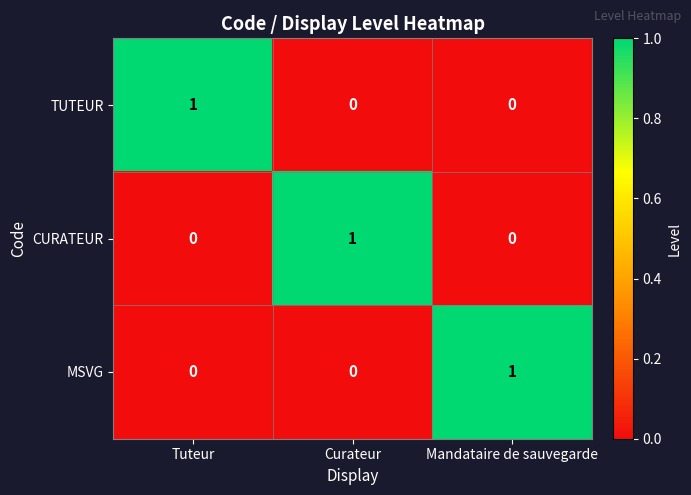

The value of TUTEUR at Curateur is 0. True or false?

True